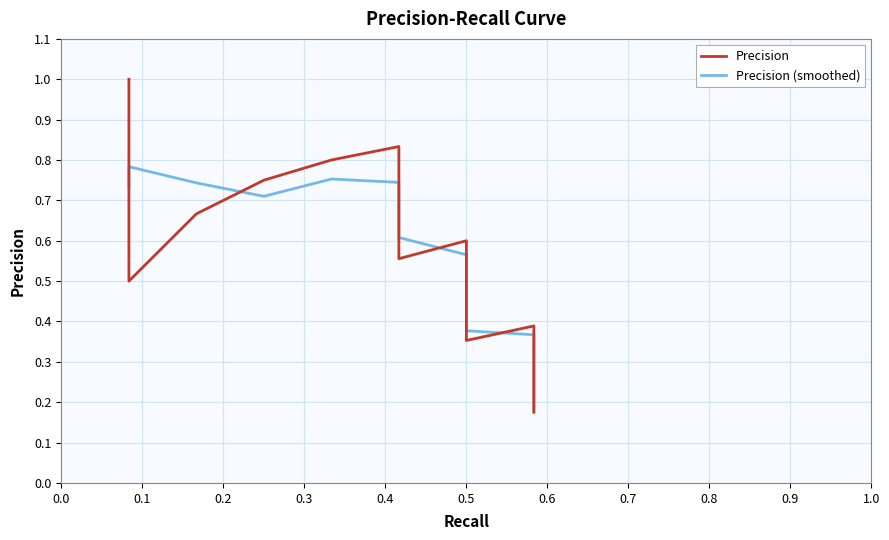

What is the minimum value for Precision?

0.2